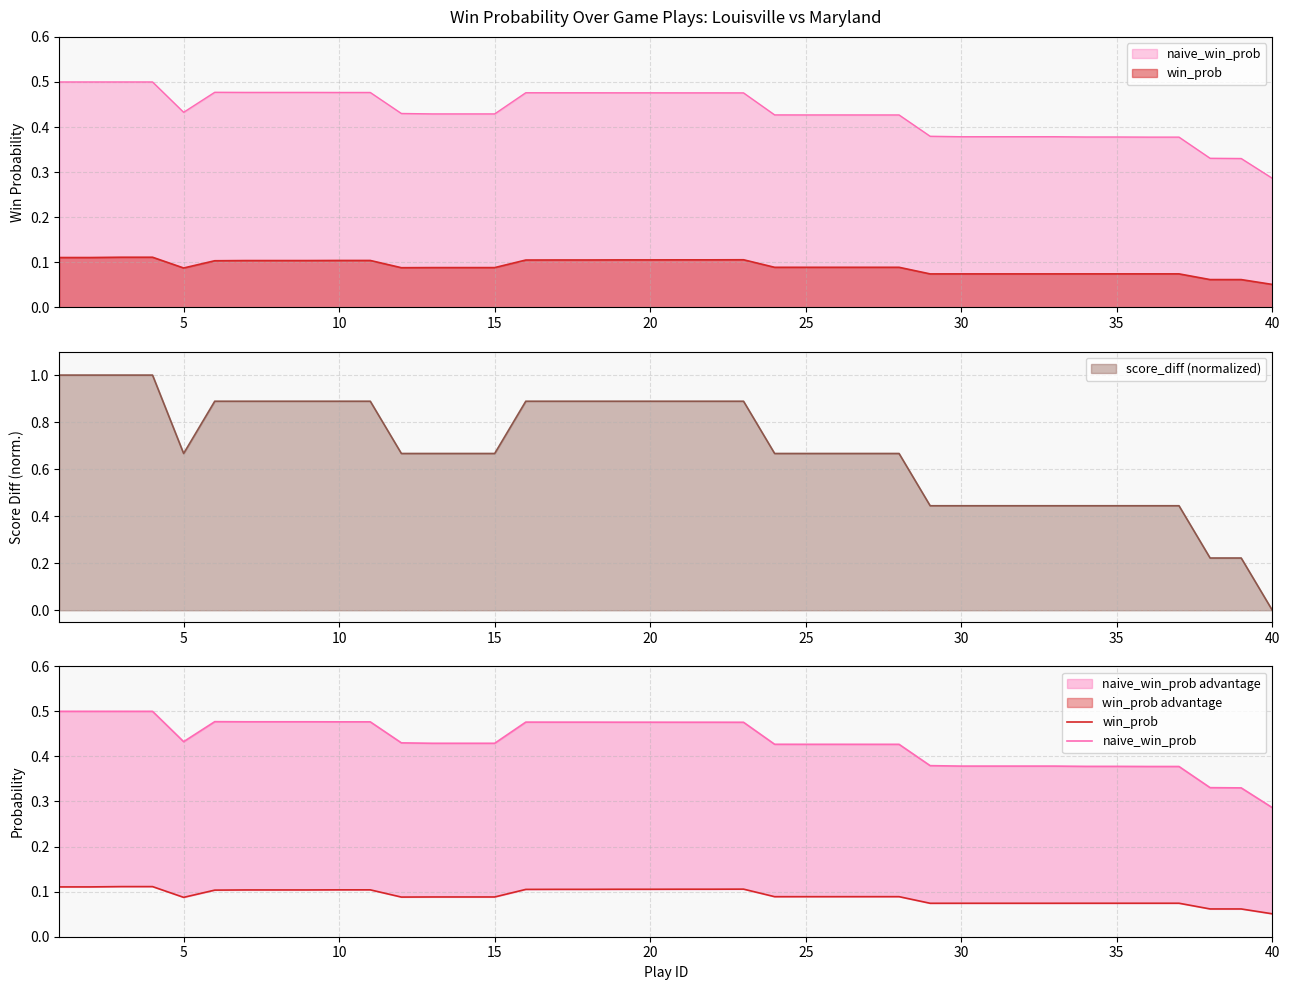

At which label does score_diff (normalized) reach its minimum?

40